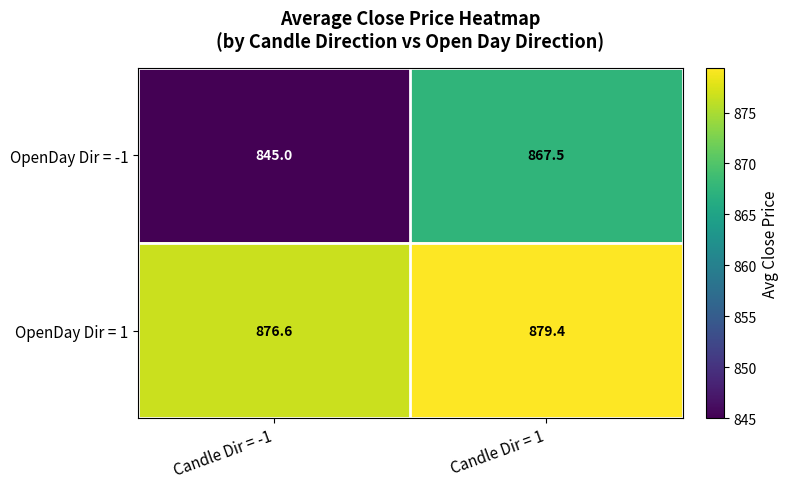

What is the sum of the OpenDay Dir = -1 values at Candle Dir = -1 and Candle Dir = 1?

1712.5